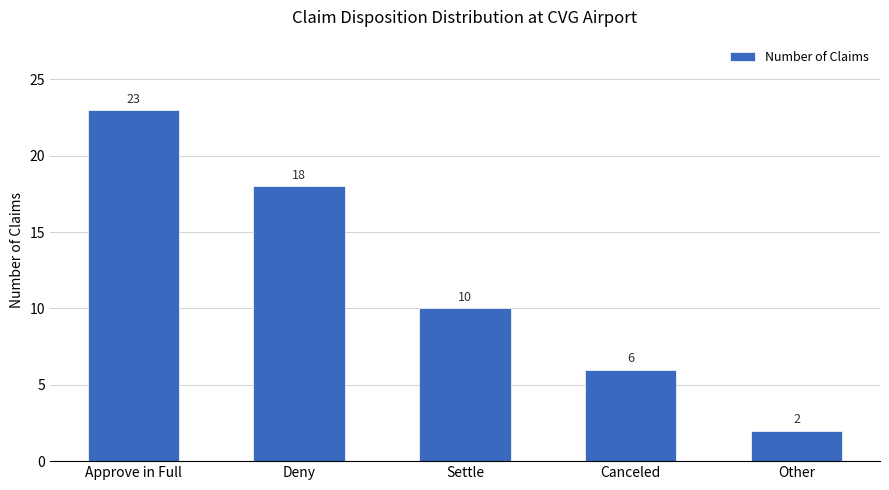

List the labels in order of value, smallest first.

Other, Canceled, Settle, Deny, Approve in Full